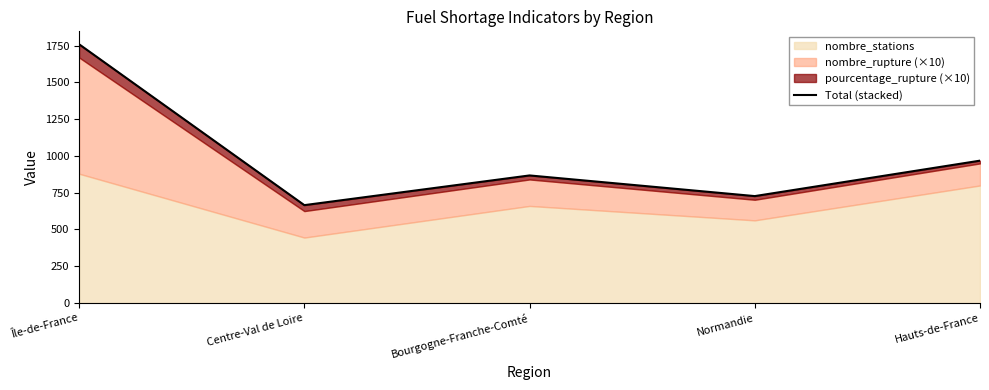

Rank the categories by value from lowest to highest.

Centre-Val de Loire, Normandie, Bourgogne-Franche-Comté, Hauts-de-France, Île-de-France